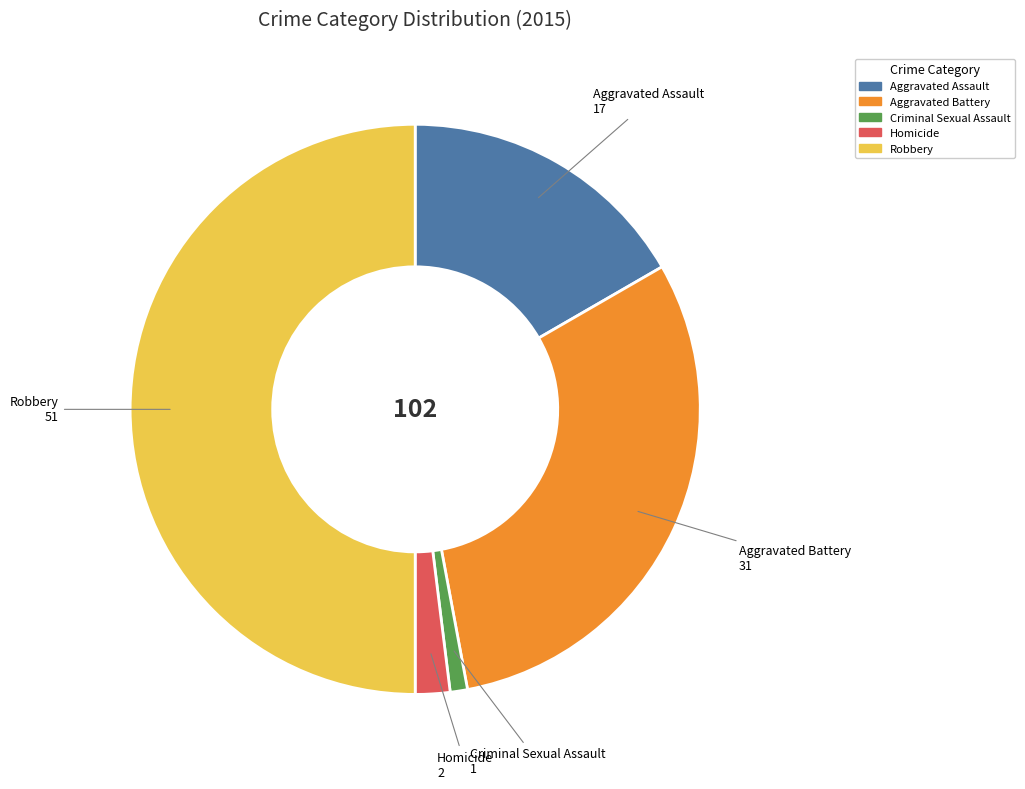

The Aggravated Assault slice represents 17% of the pie. True or false?

True